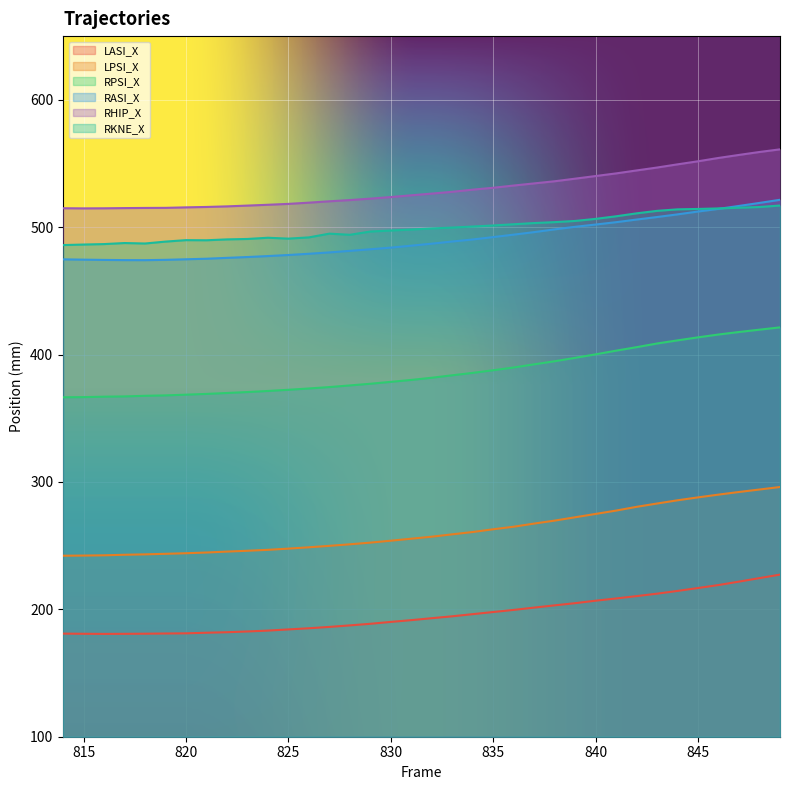

True or false: RPSI_X has more than 2 interior local peaks.

False